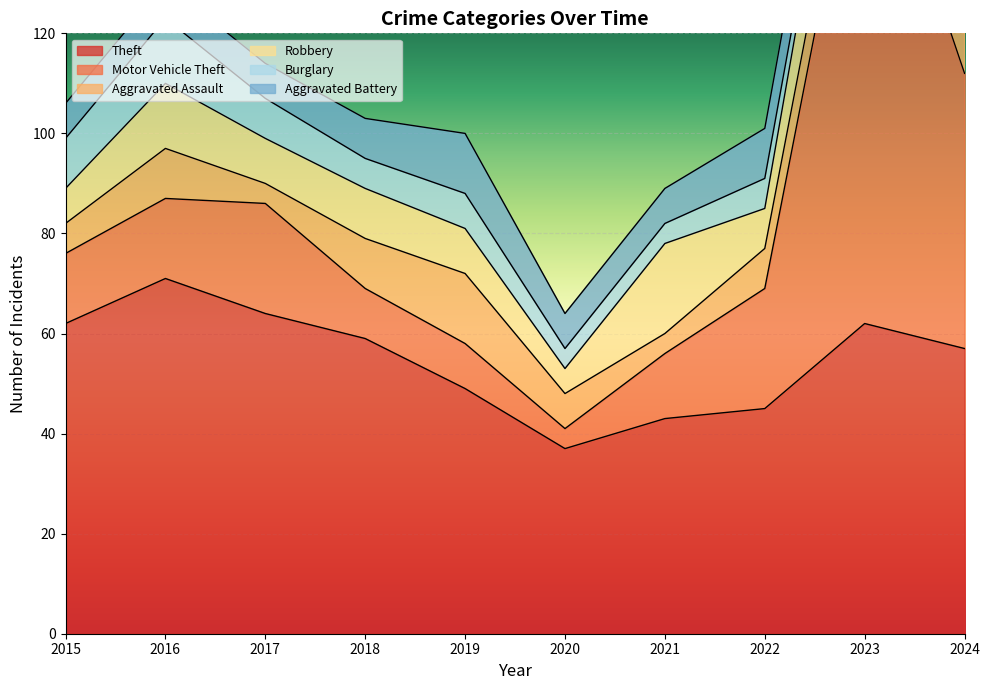

How many interior local peaks does the Robbery series have?

4